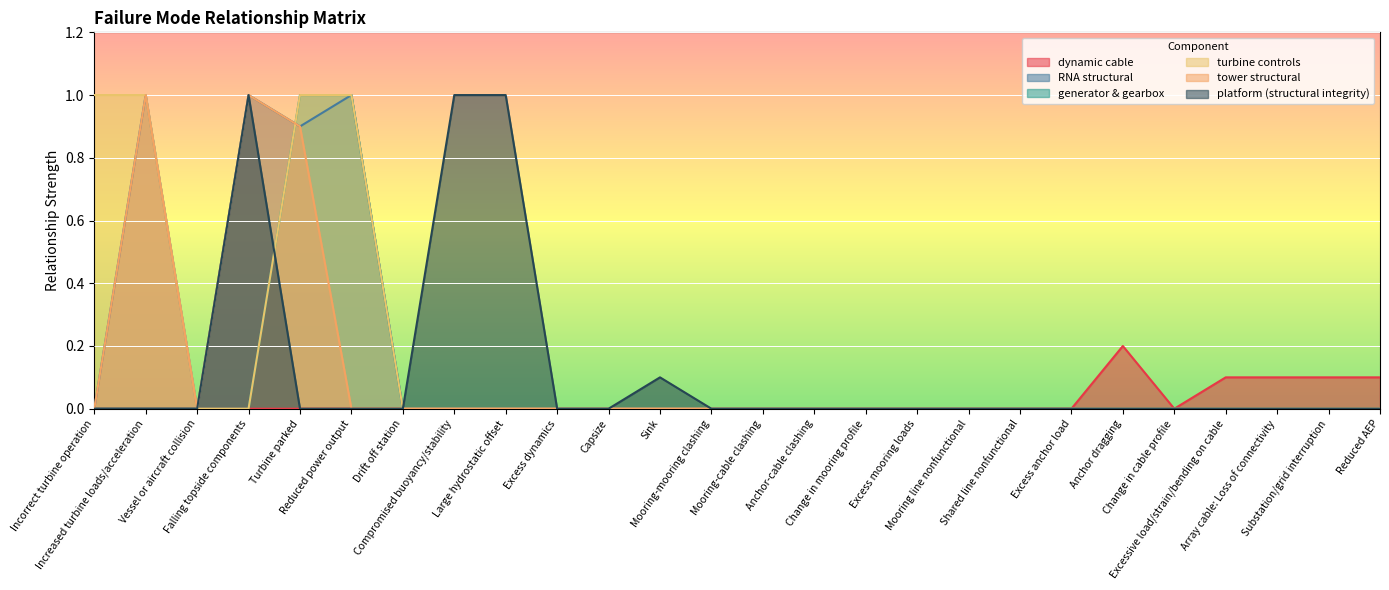

Count the number of data series in this chart.

6